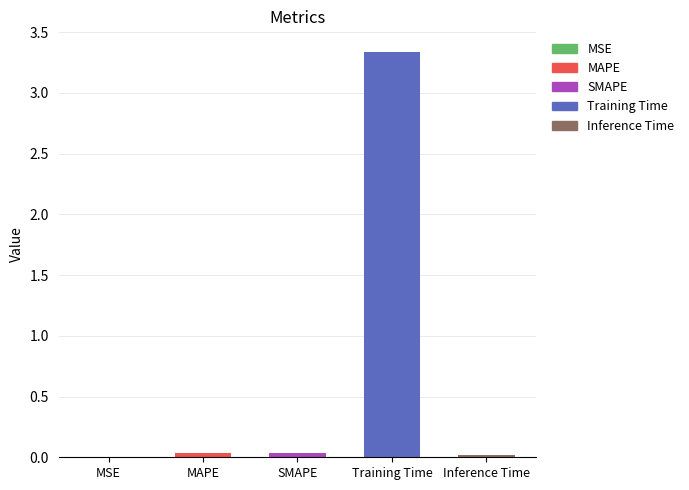

True or false: the data shows 4.6 at Training Time.

False